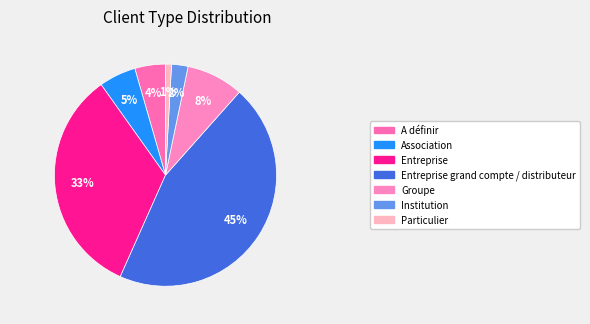

To the nearest percent, what is the average slice percentage?

14%